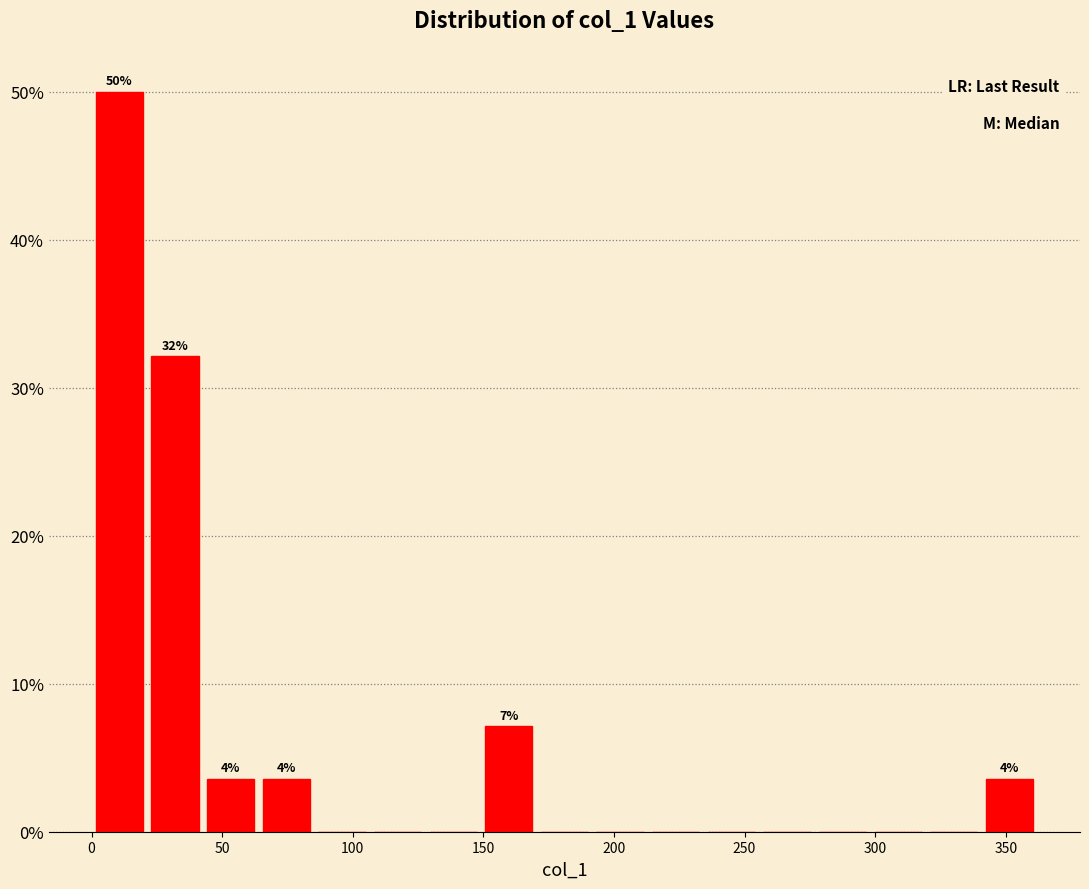

Which range on the x-axis has the tallest bar?

0 to 20